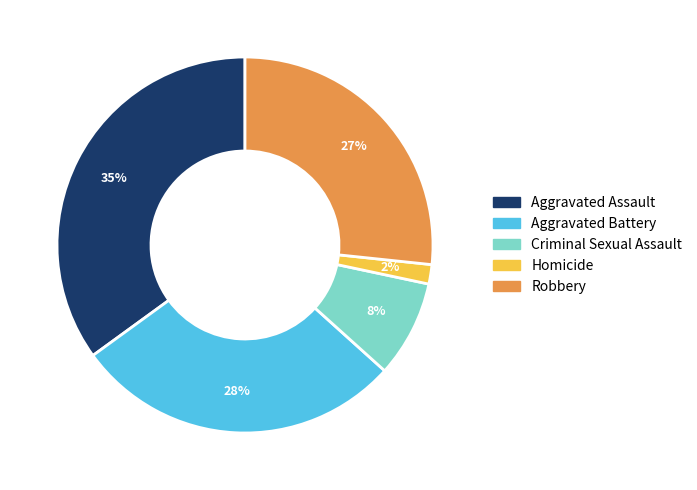

To the nearest percent, what portion does Aggravated Assault represent?

35%